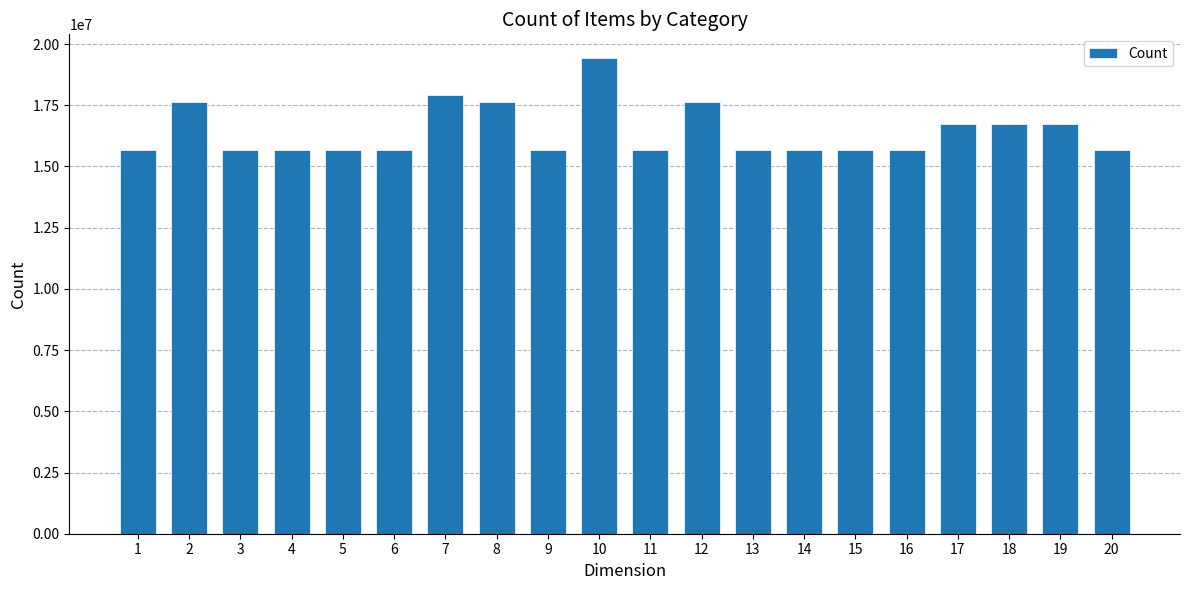

How many data points are less than 15672491?

10